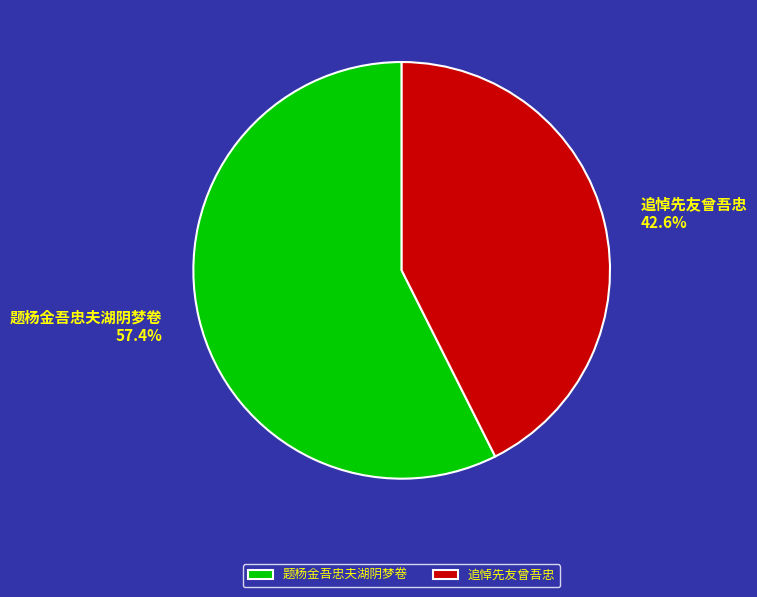

How much of the chart is everything except 题杨金吾忠夫湖阴梦卷?

42.6%